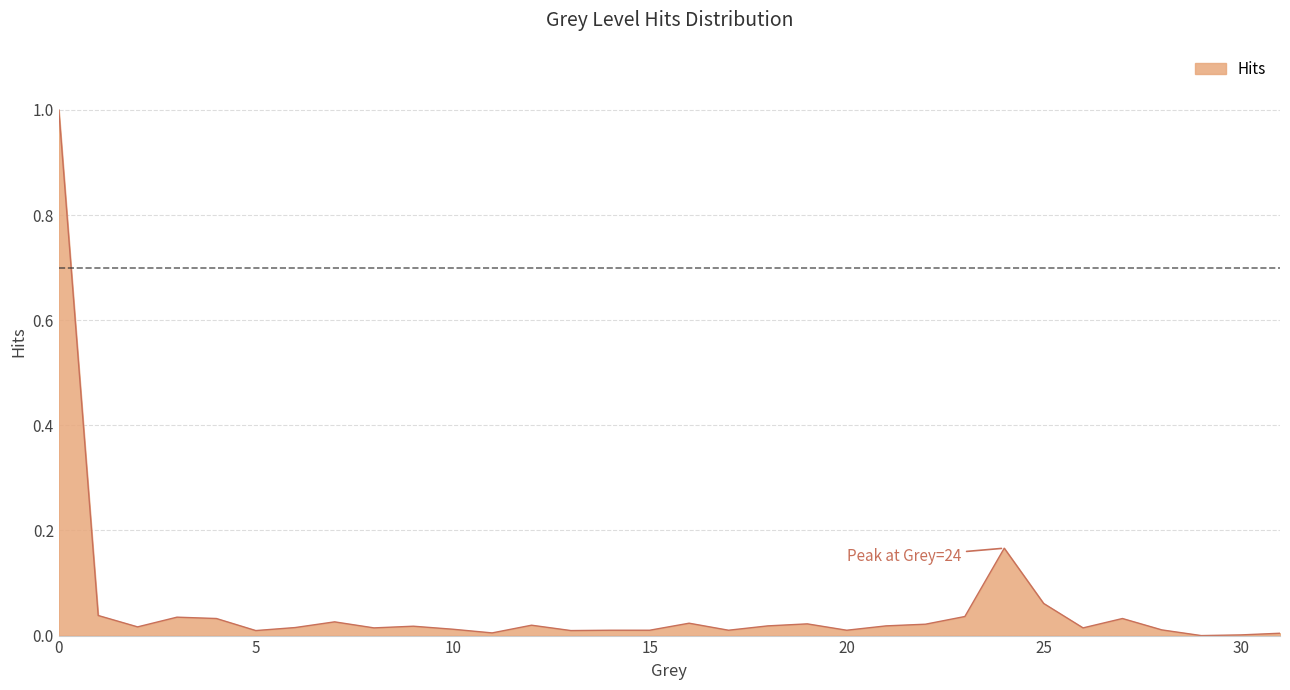

What is the greatest value displayed?

1.0